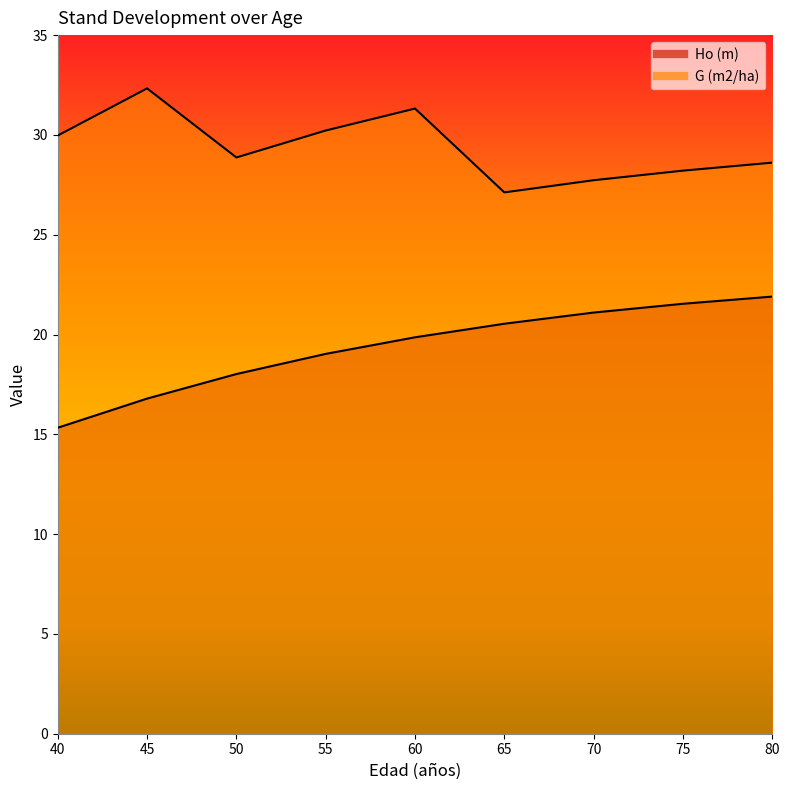

True or false: G (m2/ha) and Ho (m) intersect in this chart.

False